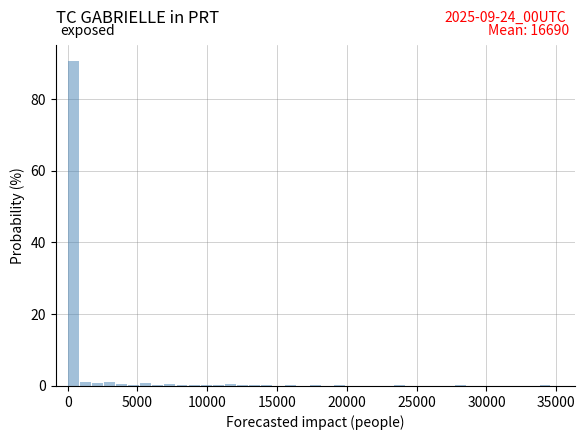

Around what value on the x-axis is the tallest bar? Give the approximate position of its centre, as read against the axis.

500